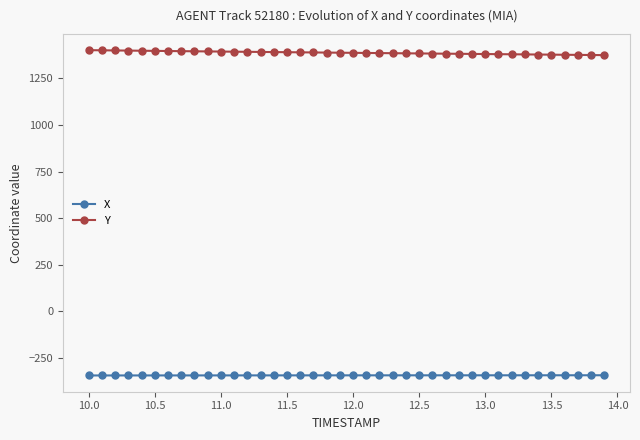

What is the sum of all X values?

-13739.8